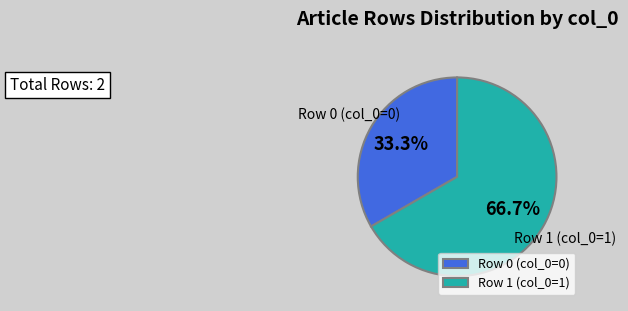

Which has a higher value, Row 1 (col_0=1) or Row 0 (col_0=0)?

Row 1 (col_0=1)